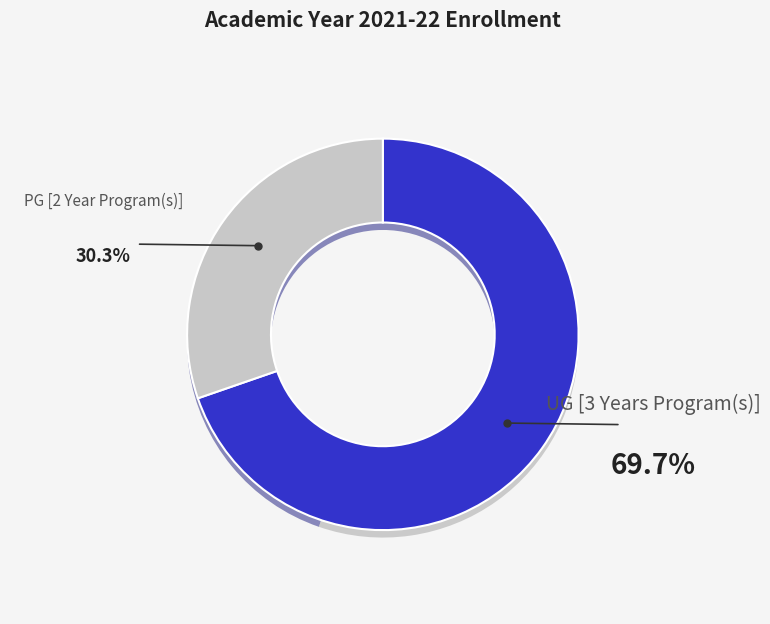

Is it true that PG [2 Year Program(s)] is 30% of the pie?

True